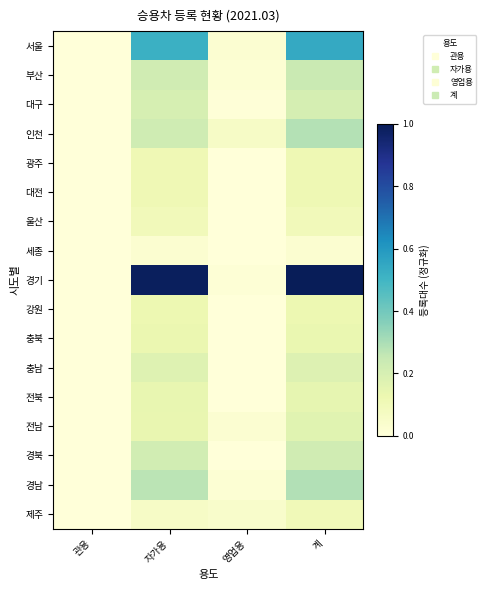

Which has a higher value, 계 or 자가용?

계